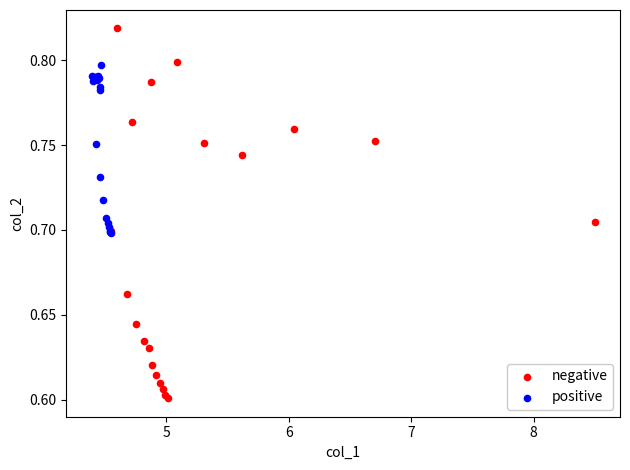

Which series has the largest Y range (max minus min)?

negative